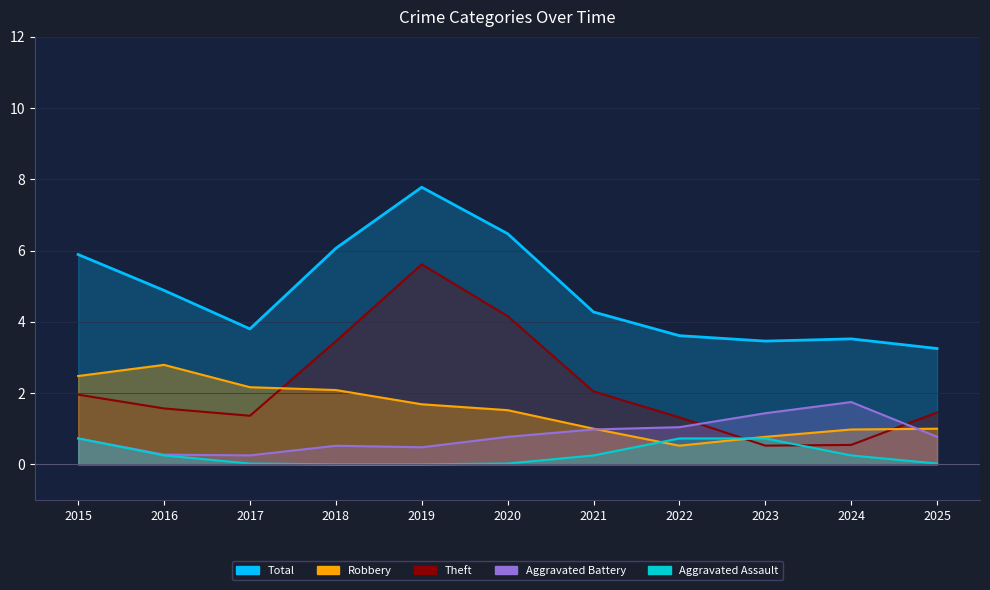

Does the chart have visible grid lines?

Yes